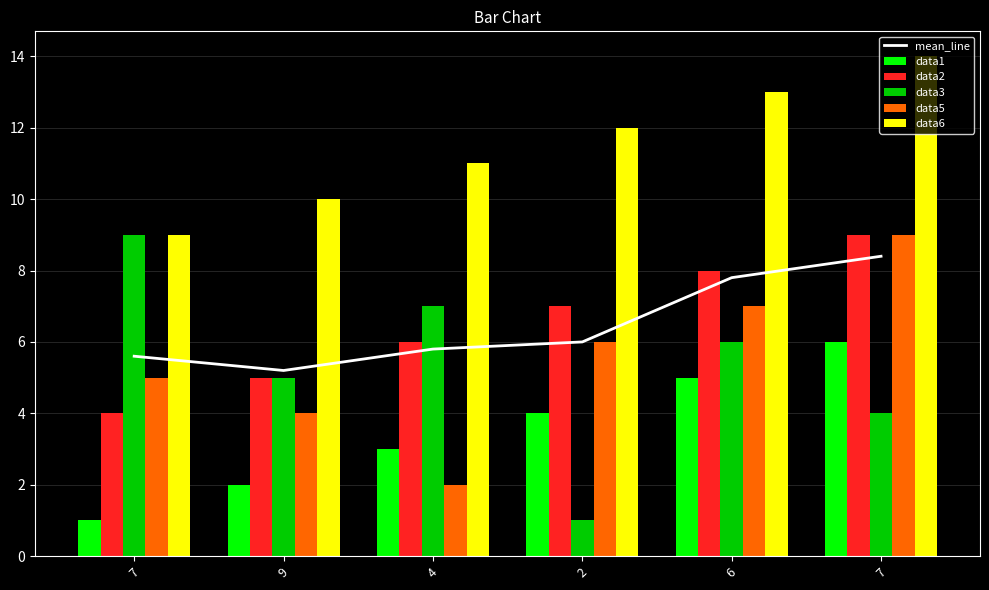

At which label is data6 closest to 11?

4